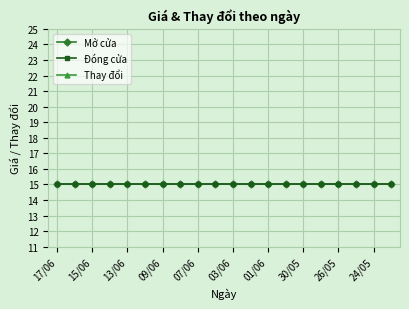

Rank the series at 11 from highest to lowest value.

Mở cửa, Đóng cửa, Thay đổi